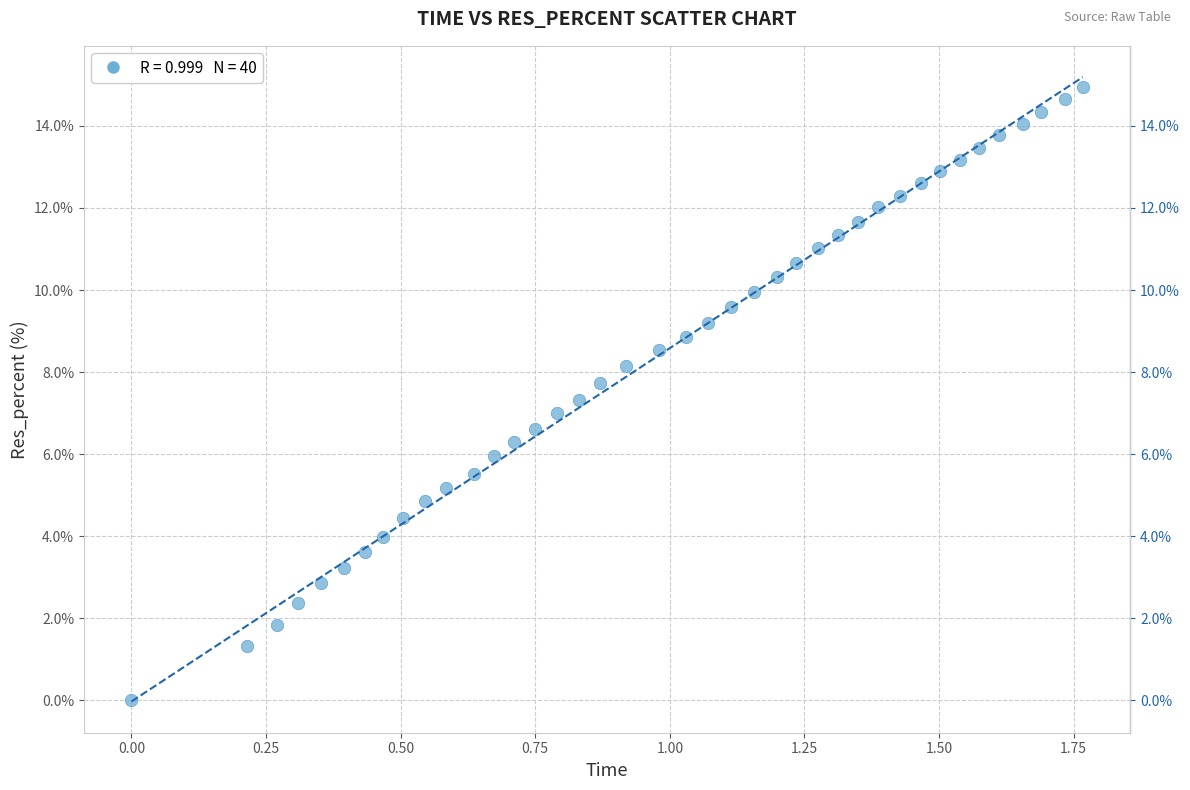

What is the range of Y values (max minus min)?

14.9